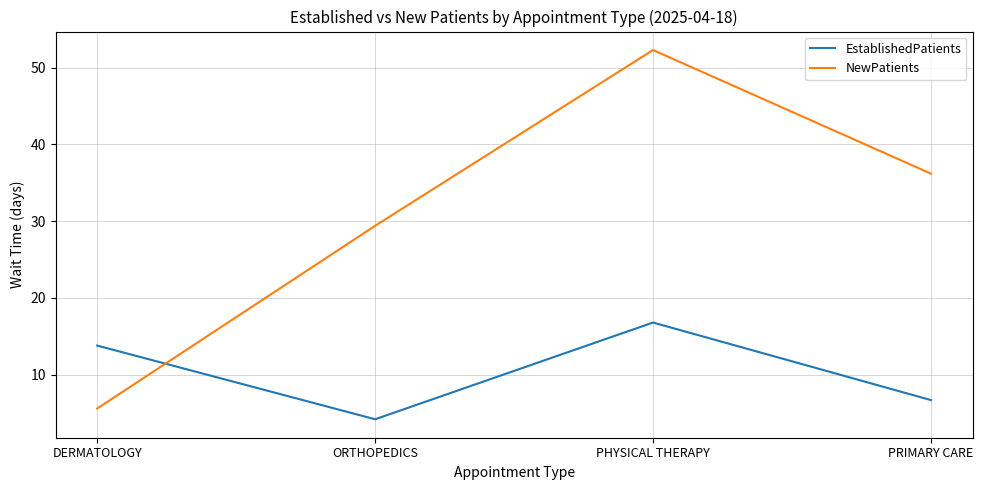

What value does the EstablishedPatients series have at PHYSICAL THERAPY?

16.8